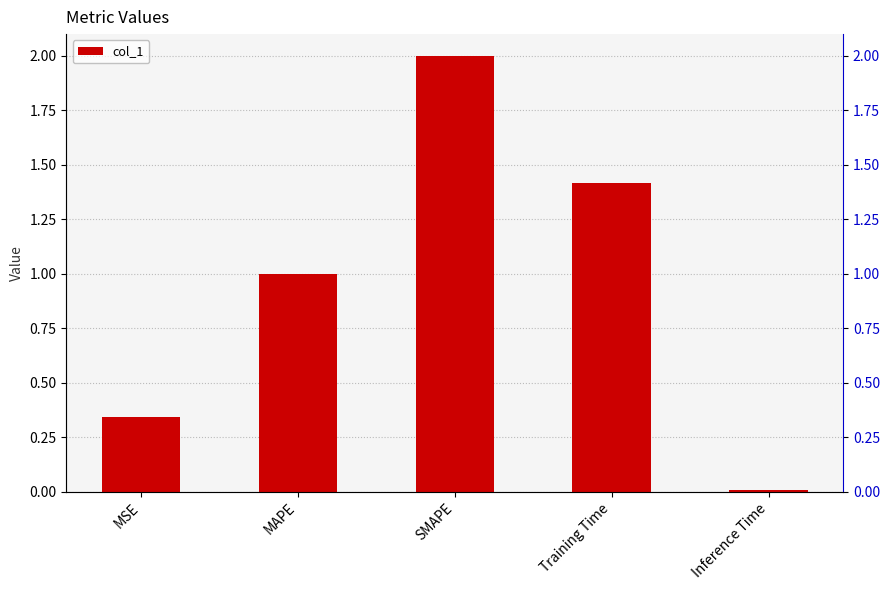

What is the change in value from MAPE to Training Time?

+0.4